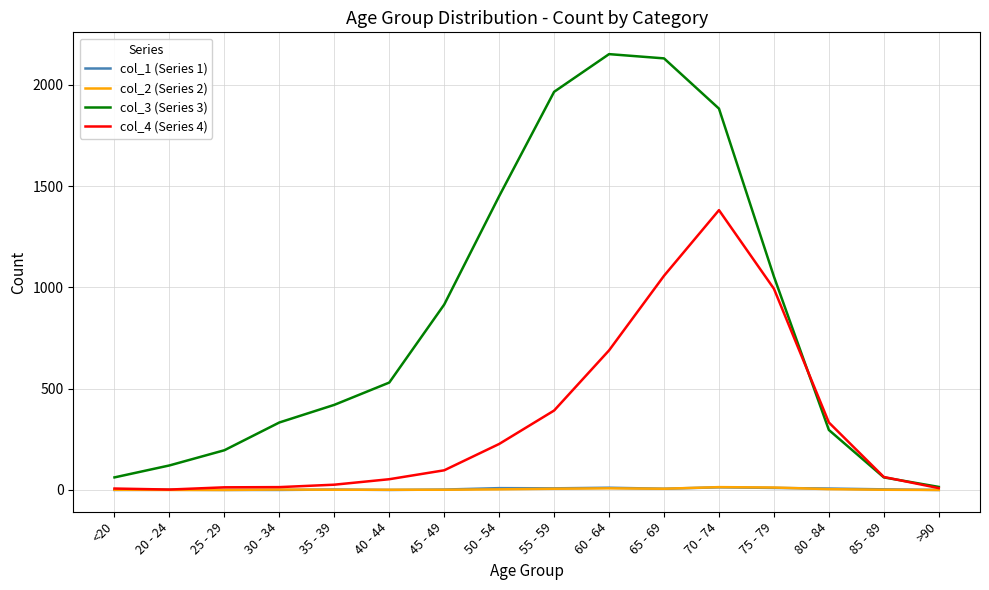

What is the maximum value shown in the chart?

2151